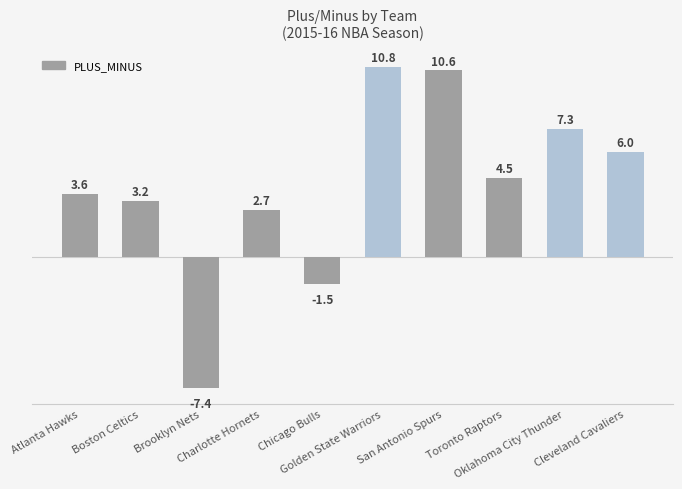

Where is the data nearest to the value 1?

Charlotte Hornets